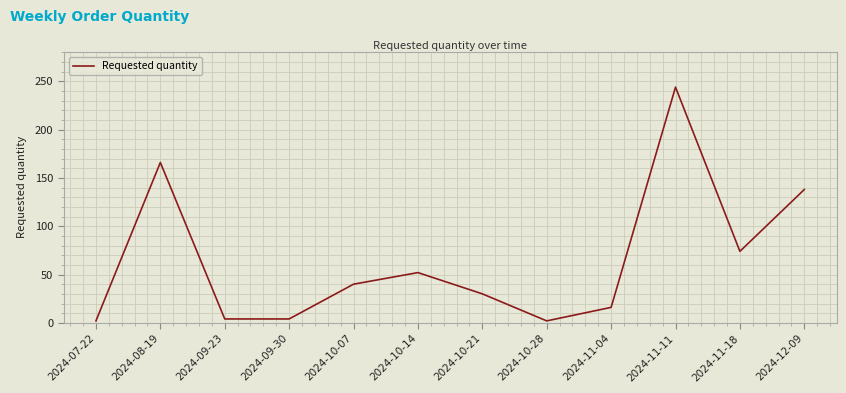

Which has a higher value, 2024-10-07 or 2024-11-11?

2024-11-11